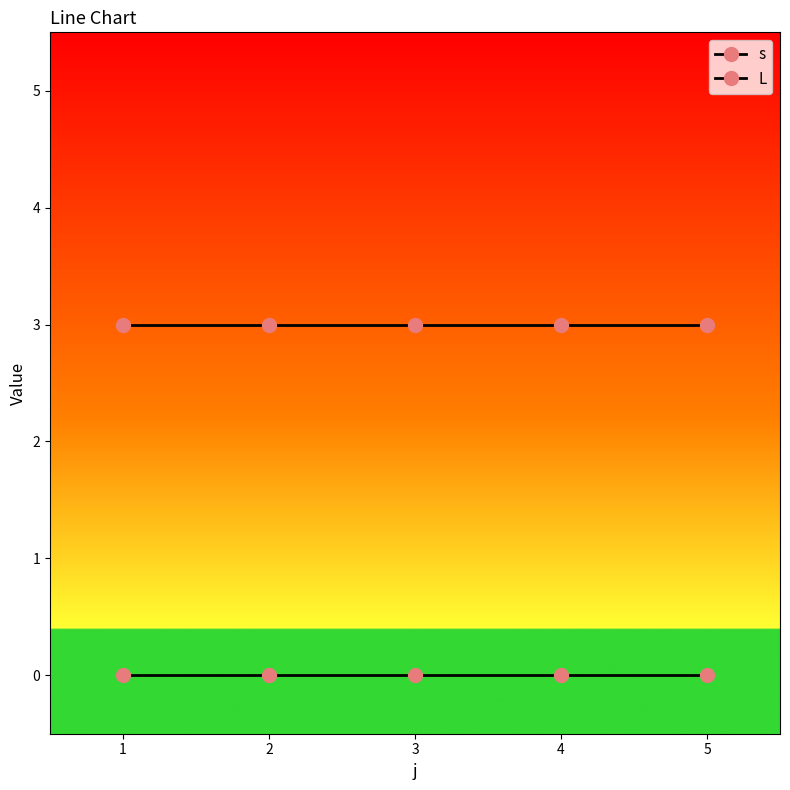

How many lines are shown in the chart?

2